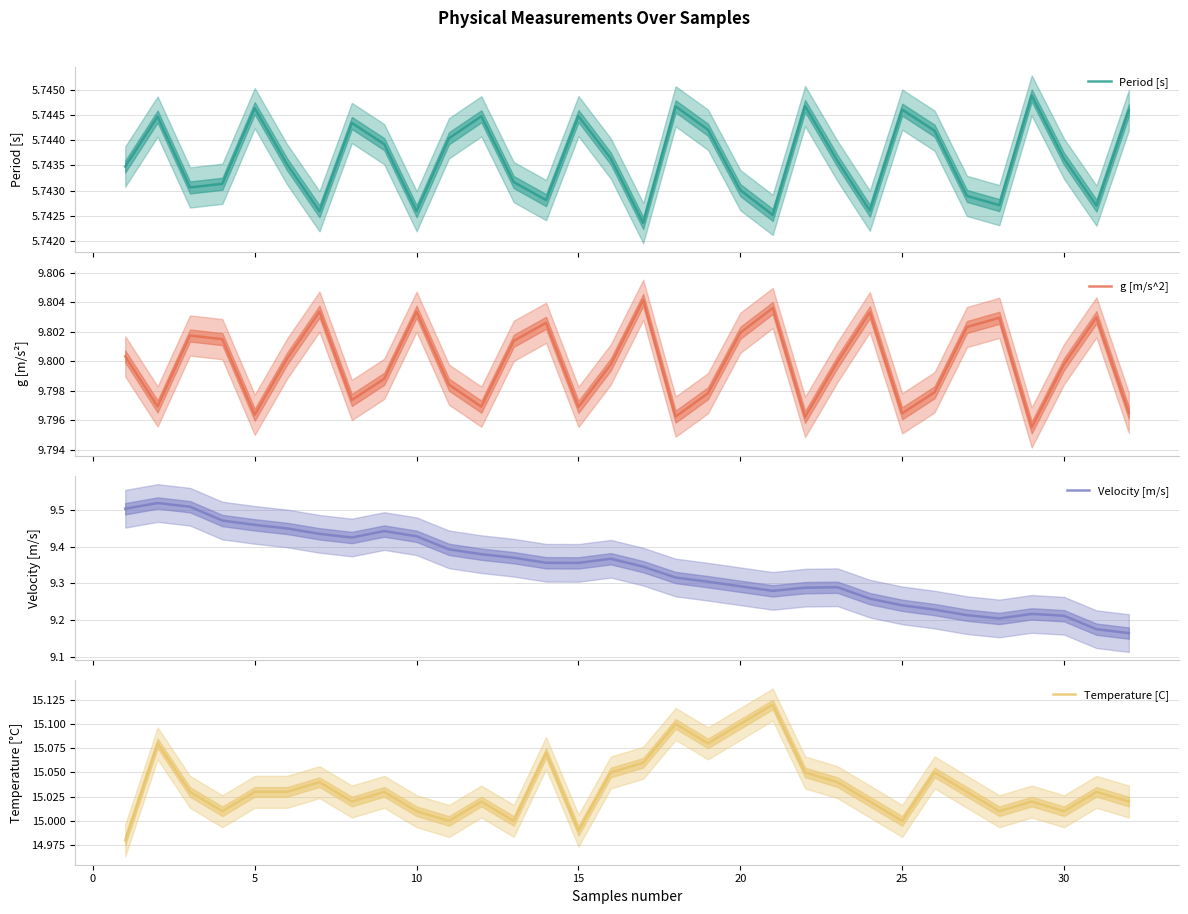

Which series has the largest range (max minus min)?

Velocity [m/s]